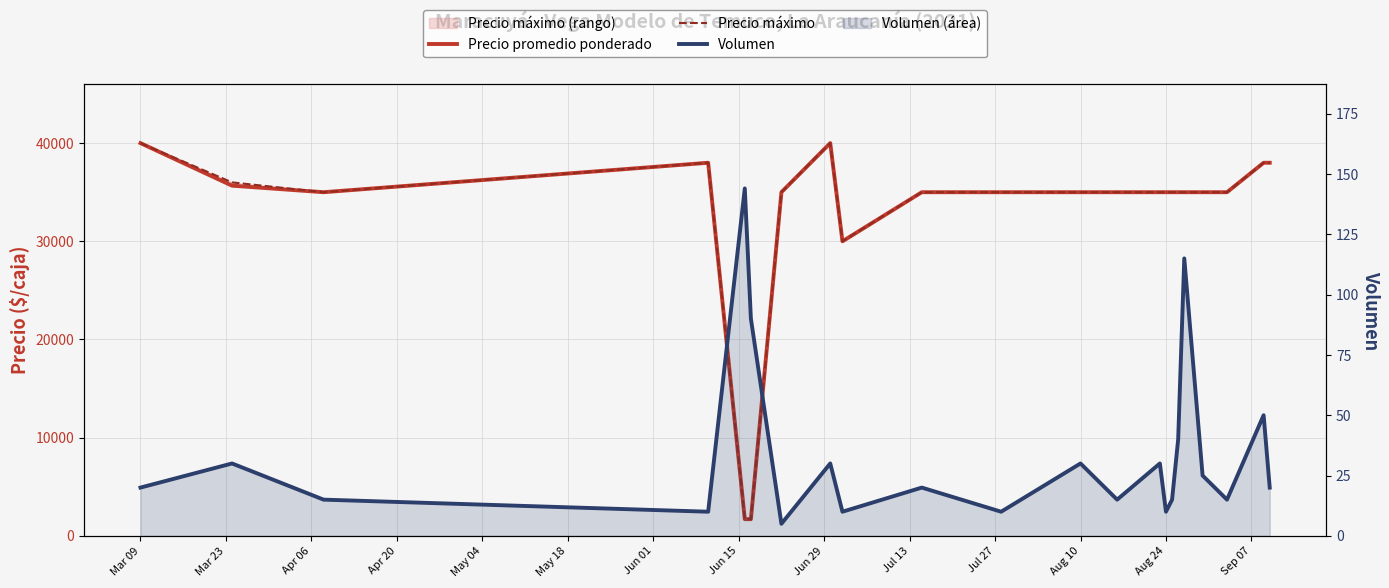

How many interior local peaks does the Precio promedio ponderado series have?

2